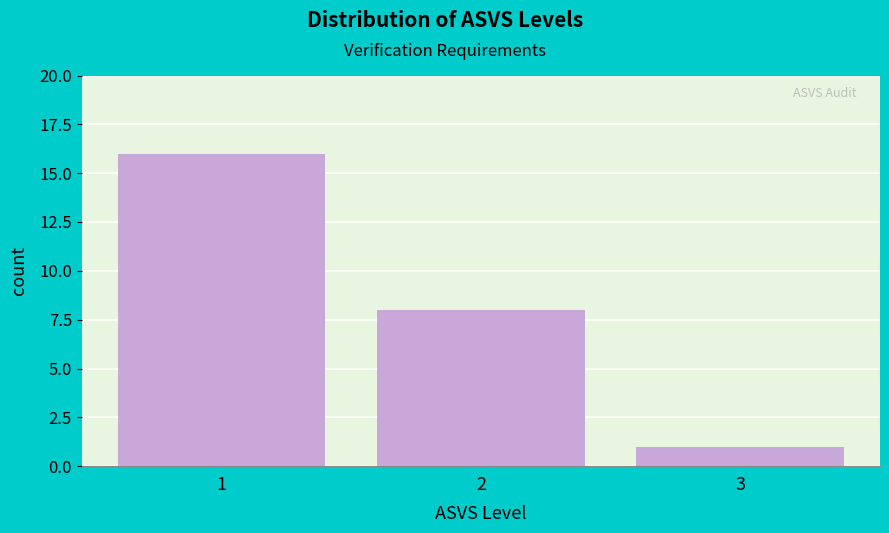

Reading right to left, list all the values displayed in this chart.

3=1	2=8	1=16